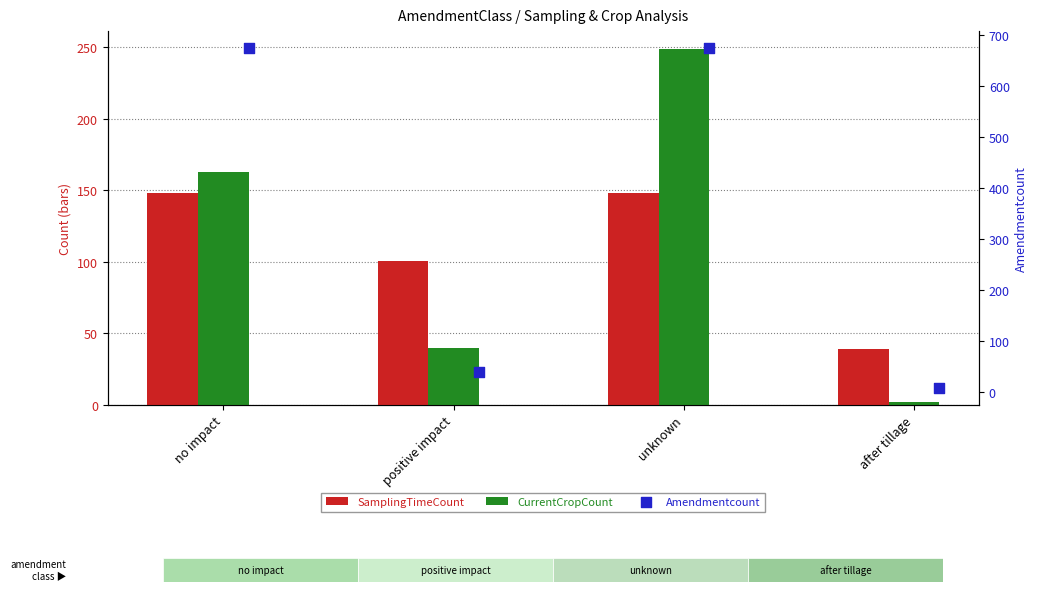

Which series reaches the minimum Y coordinate?

CurrentCropCount